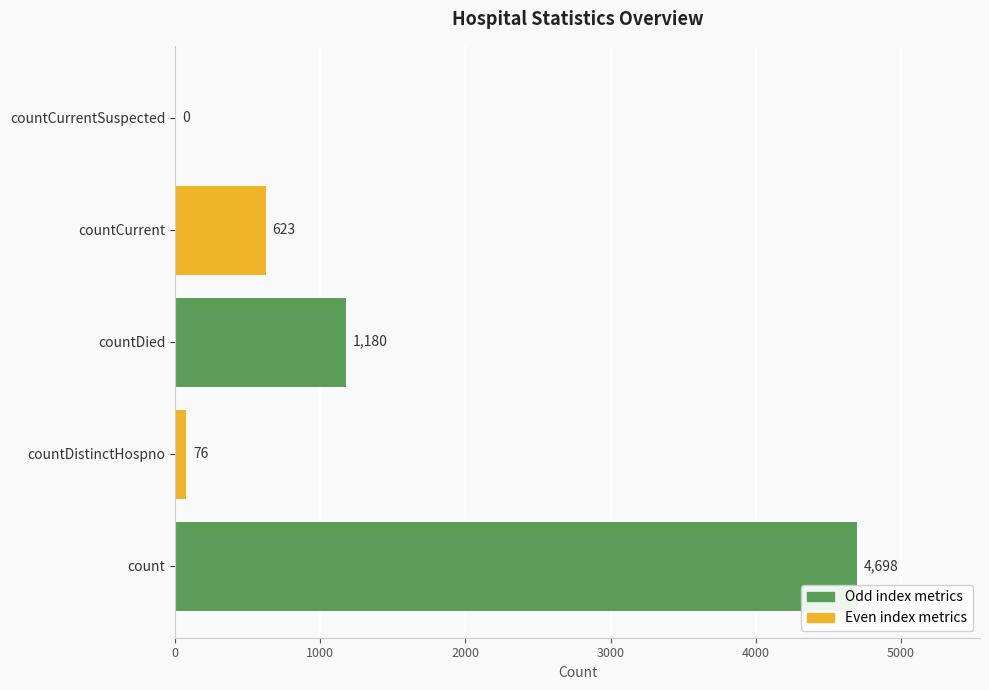

Reading top to bottom, transcribe all the data shown in this chart.

countCurrentSuspected=0	countCurrent=623	countDied=1180	countDistinctHospno=76	count=4698